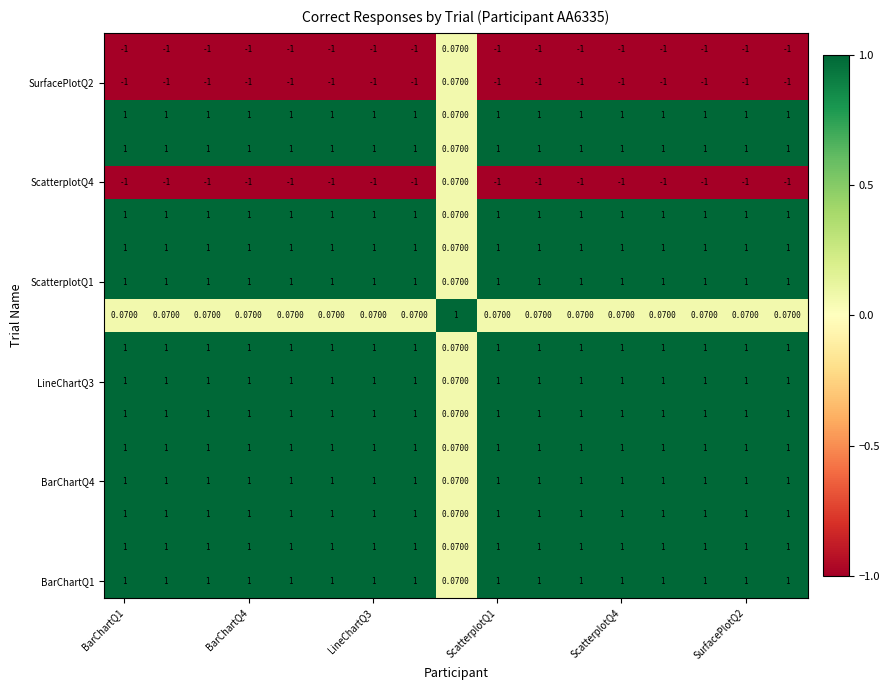

How many series are shown in this chart?

17